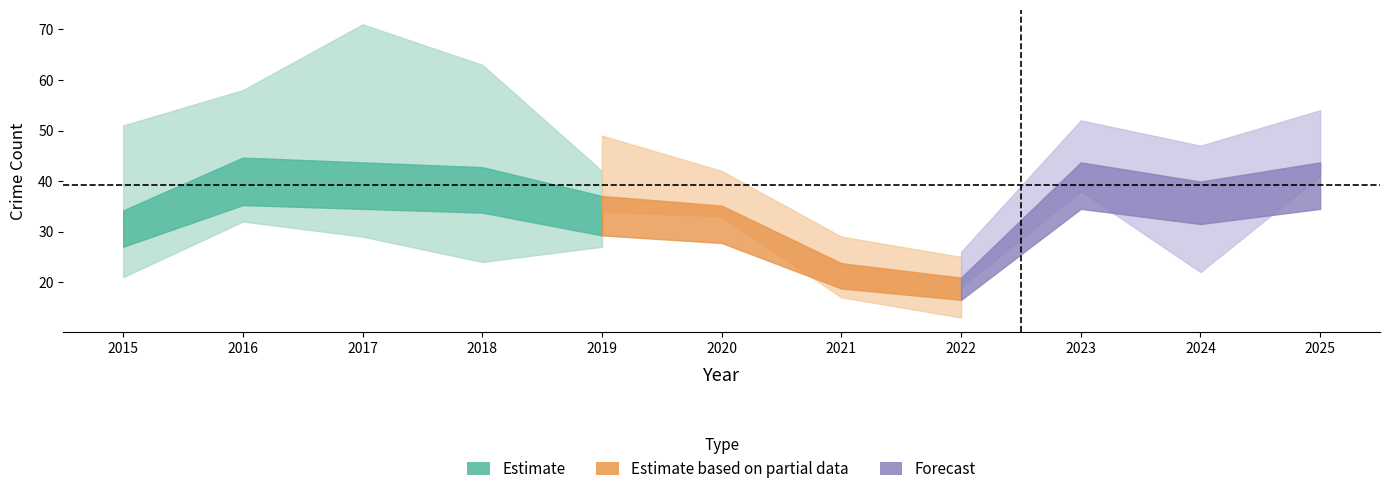

At how many categories does at least one series exceed 40?

6